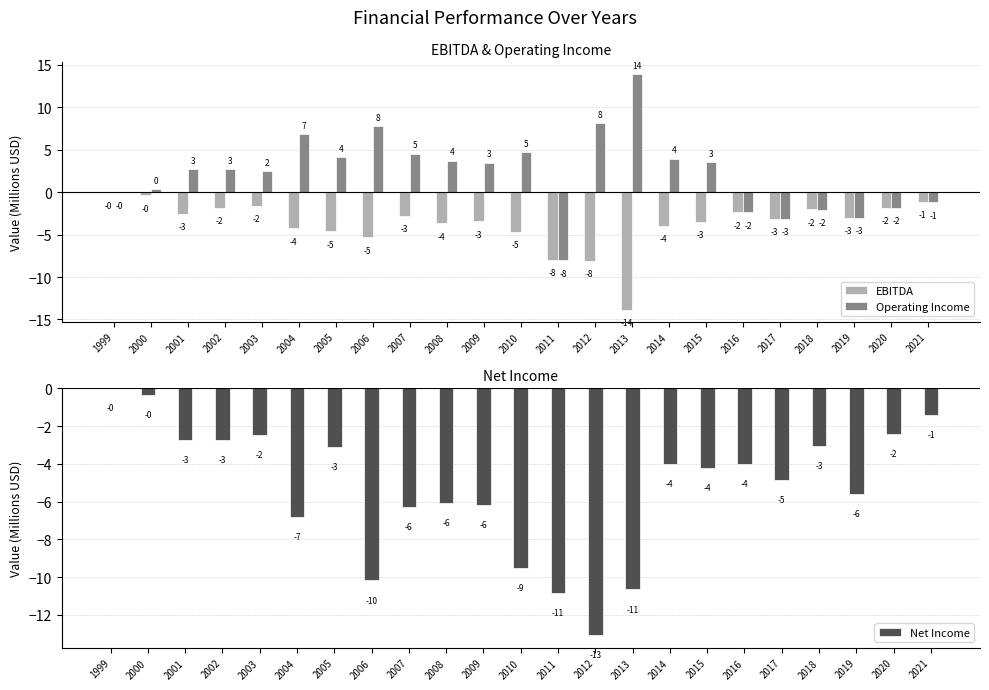

What is the difference between the highest and lowest values at 2009?

9.7